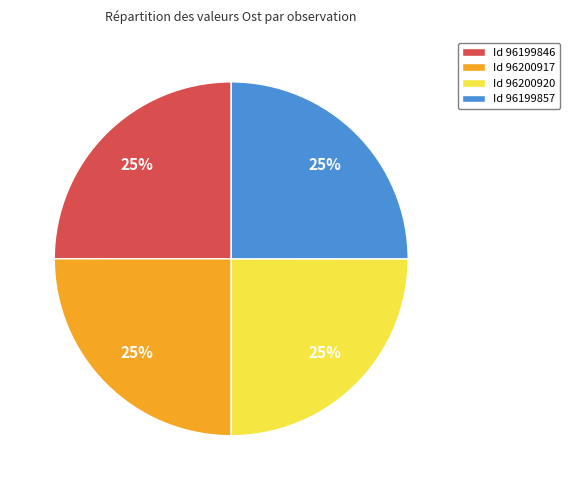

How many segments does this pie chart have?

4